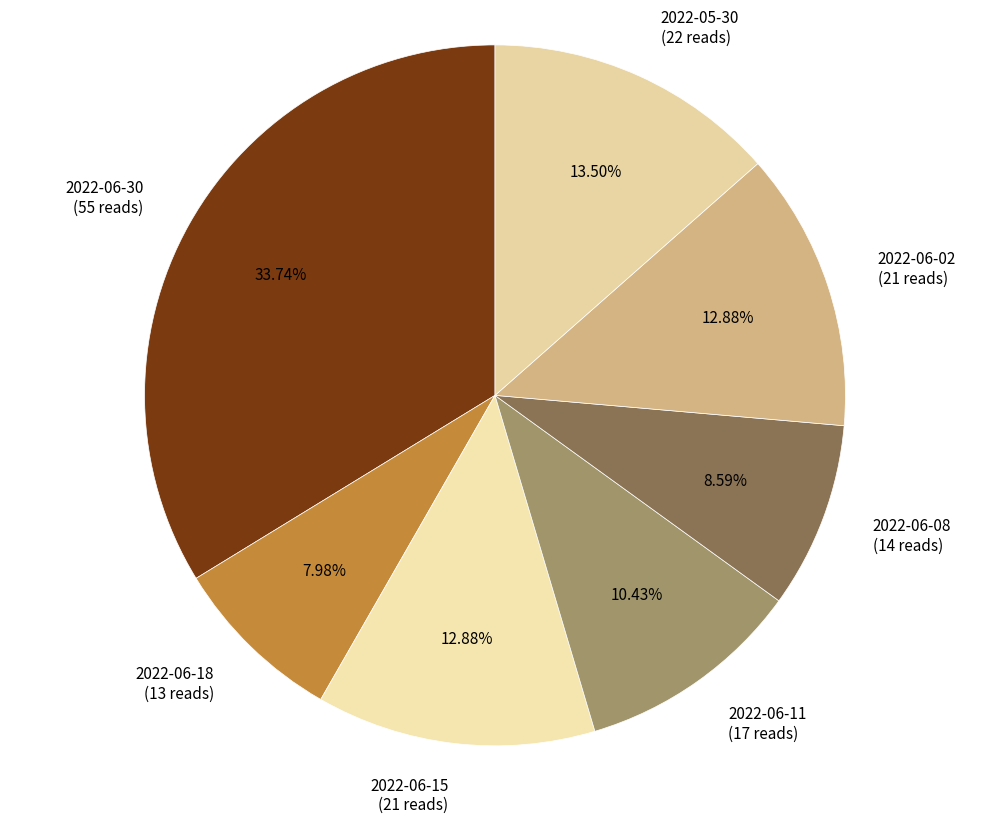

Does 2022-06-18 (13 reads) account for over 50% of the chart?

No